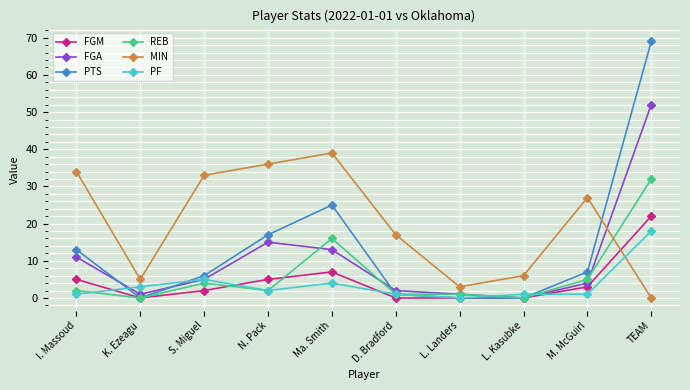

In MIN, how many points are lower than both neighbors (excluding endpoints)?

2